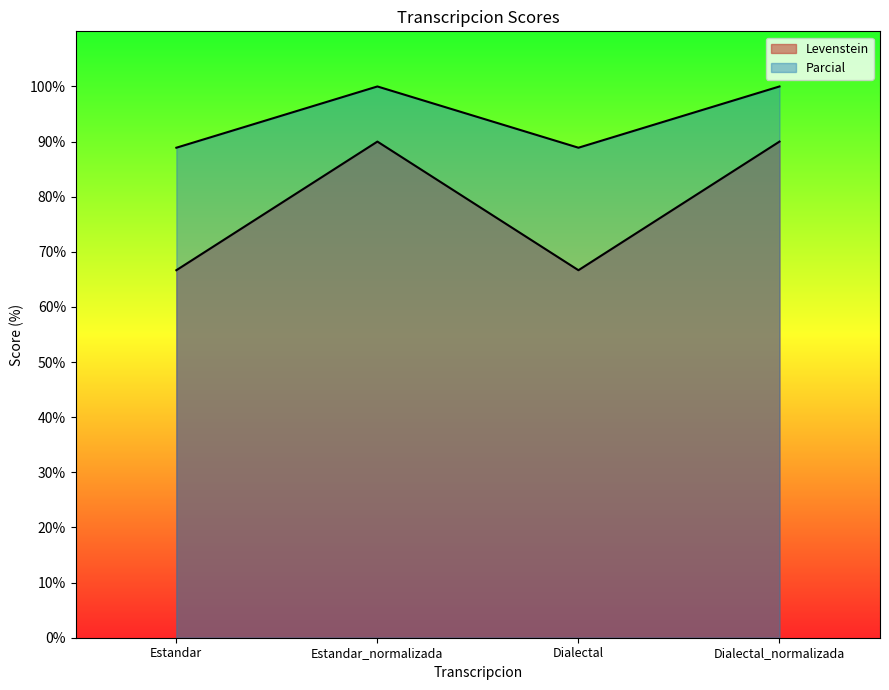

At which category does Parcial reach its first local peak?

Estandar_normalizada